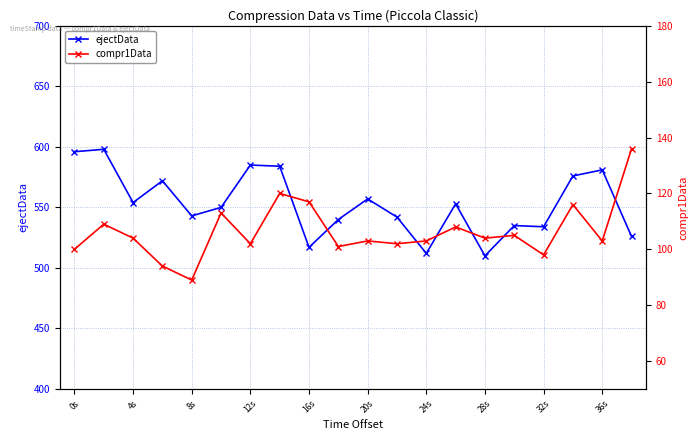

In compr1Data, how many points are higher than both neighbors (excluding endpoints)?

7